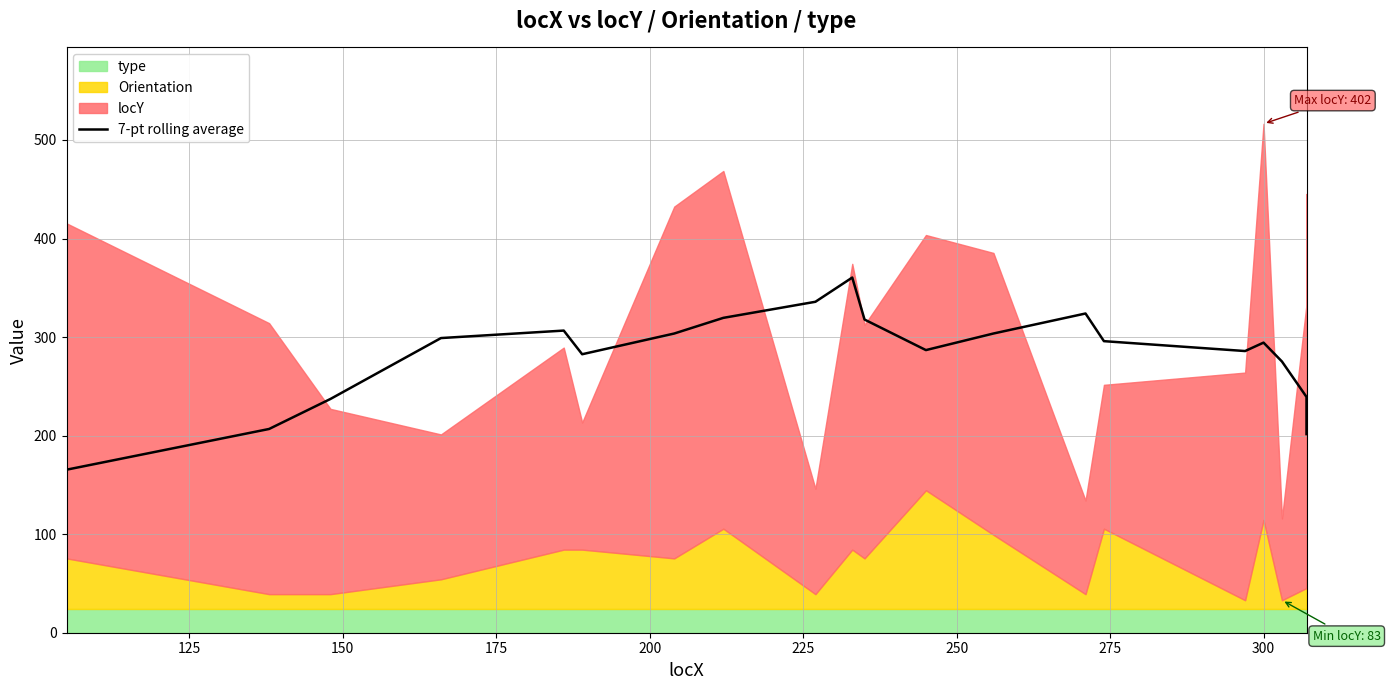

What is the average value?

282.1